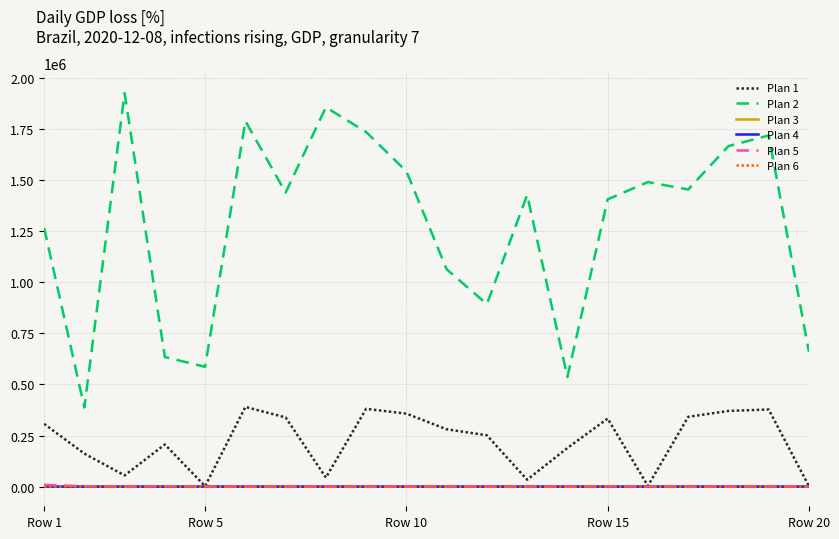

True or false: Plan 2 and Plan 1 intersect in this chart.

False